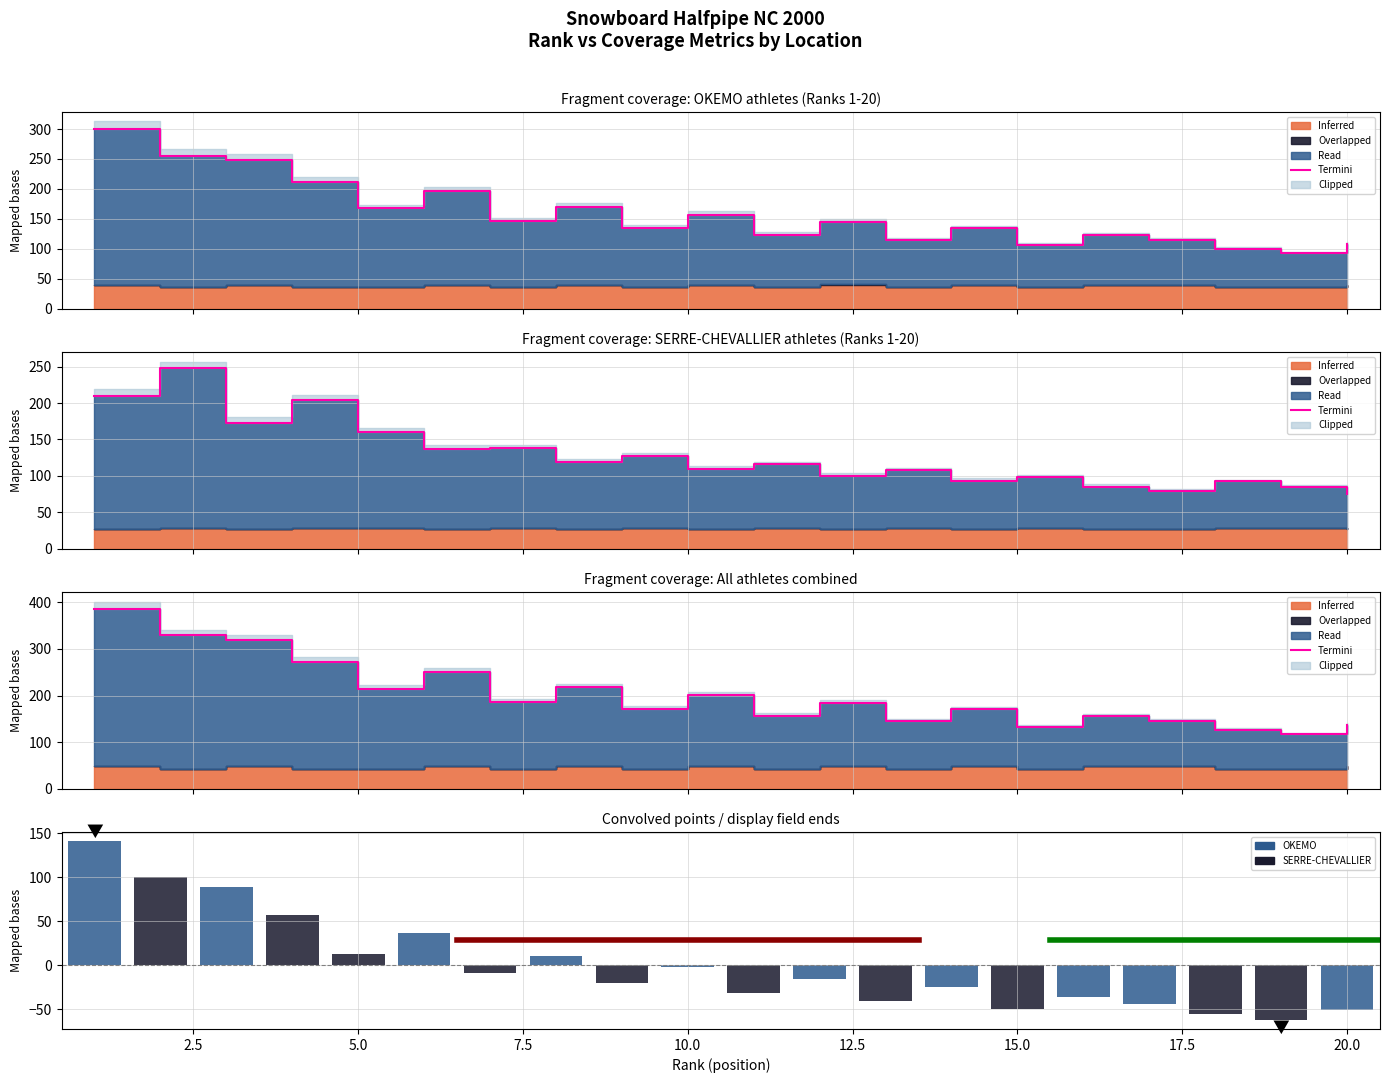

True or false: Termini has a value of 75.1 at 2.5.

False